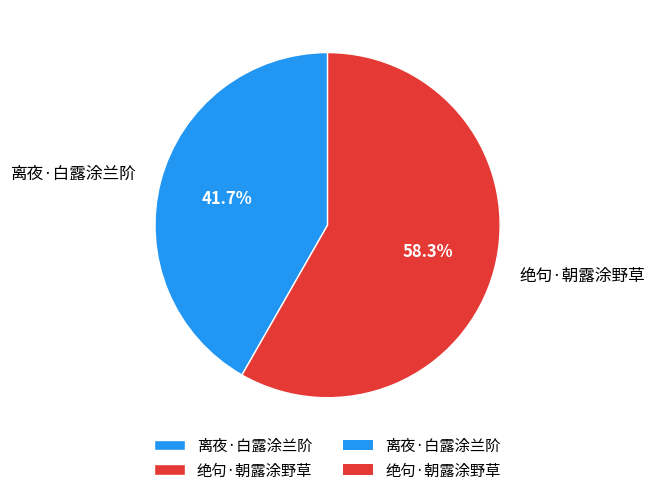

Which slice is the largest?

绝句·朝露涂野草